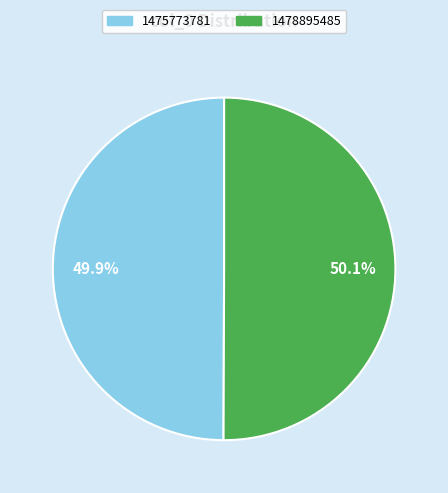

True or false: 1475773781 accounts for 50% of the total.

True